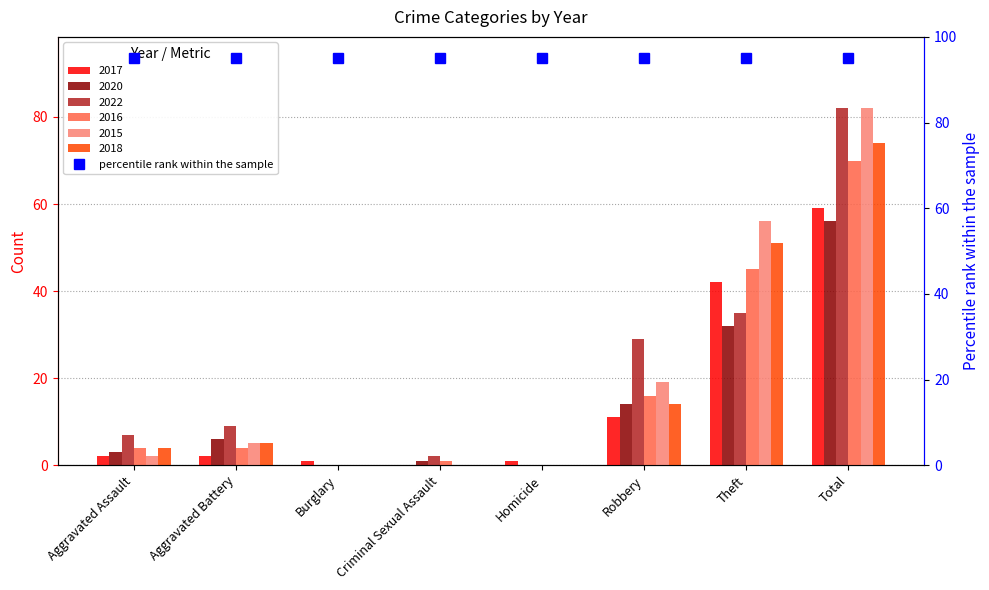

At which category does the chart reach its minimum across all series?

Criminal Sexual Assault